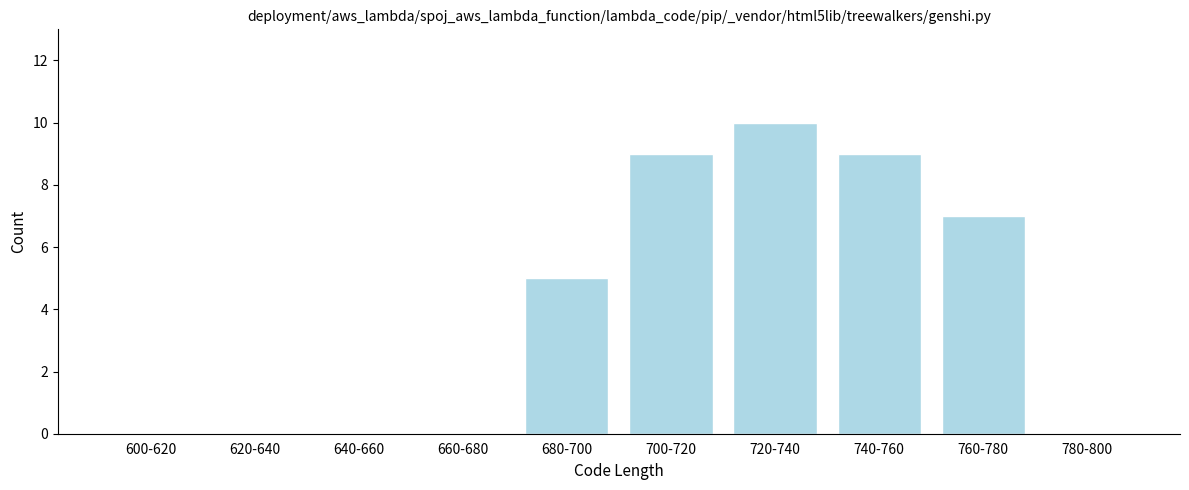

Reading left to right, list all the values displayed in this chart.

600-620=0	620-640=0	640-660=0	660-680=0	680-700=5	700-720=9	720-740=10	740-760=9	760-780=7	780-800=0